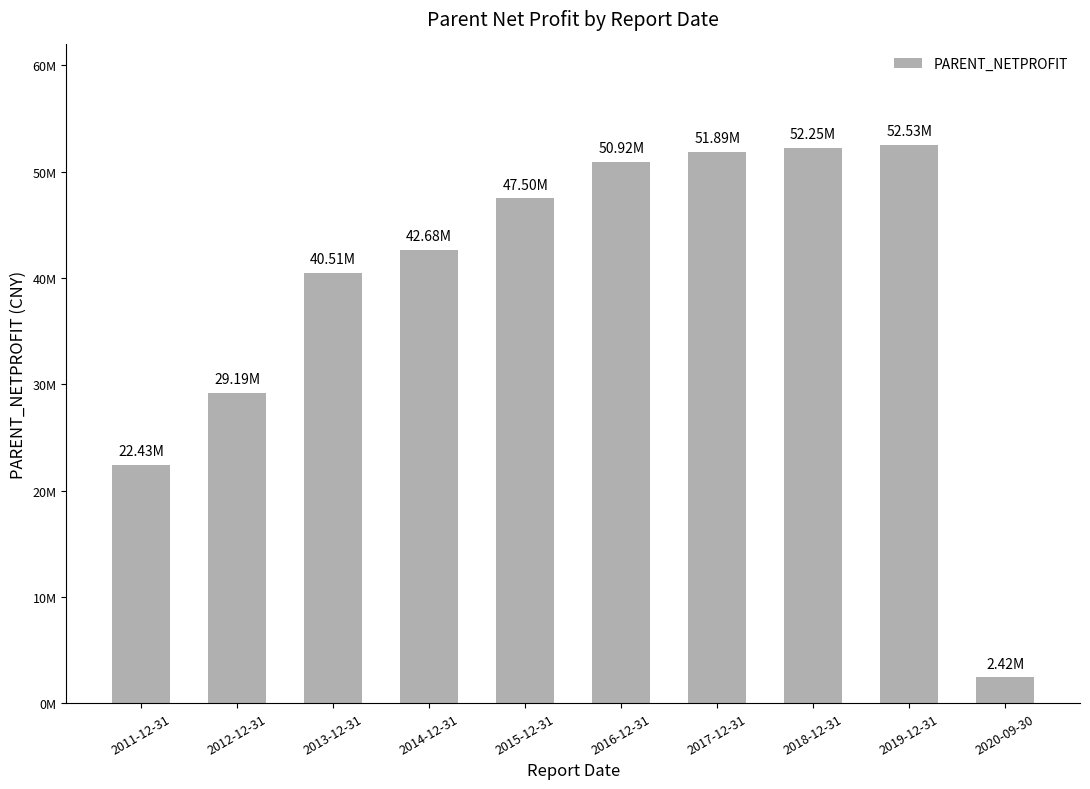

How many categories are shown in the chart?

10